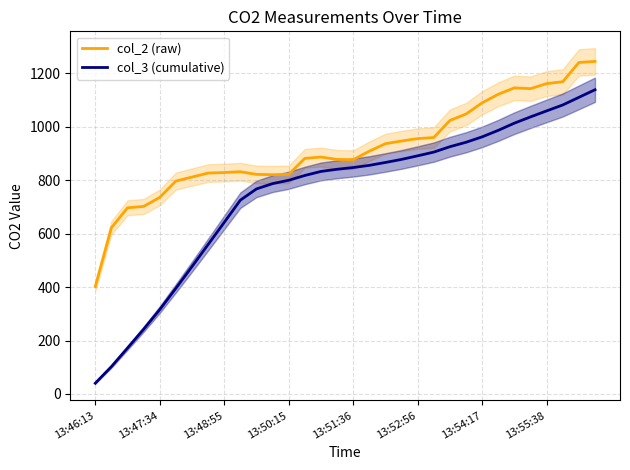

What is the maximum value for col_2 (raw)?

1245.0